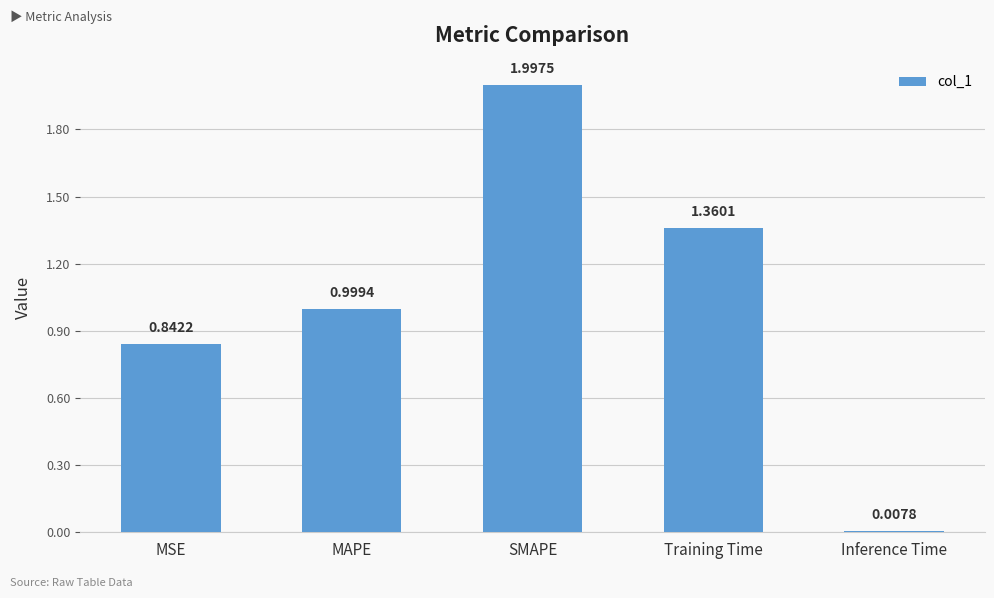

Rank the categories by value from highest to lowest.

SMAPE, Training Time, MAPE, MSE, Inference Time